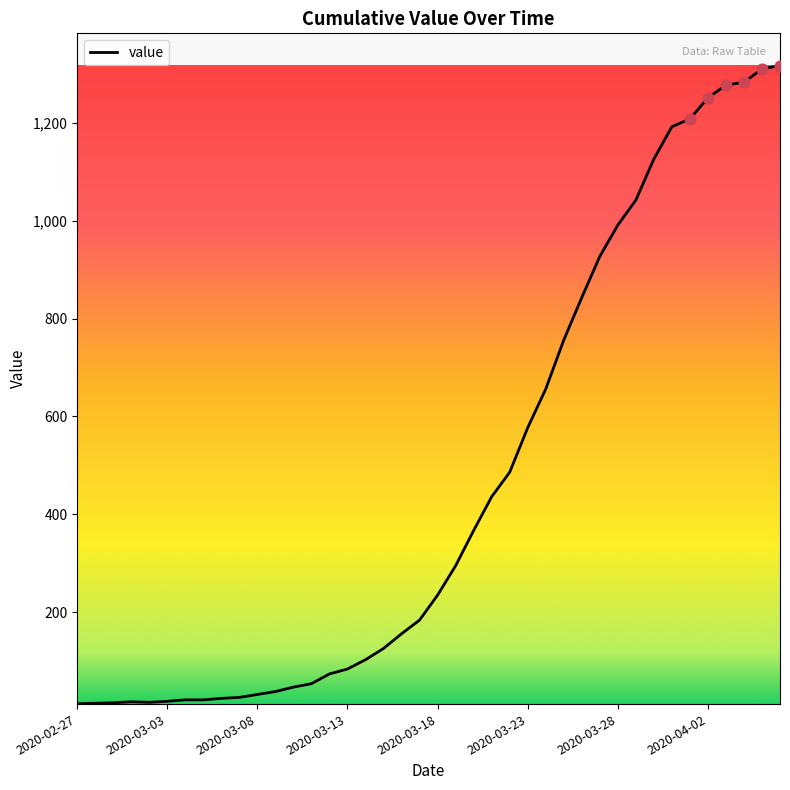

What is the greatest value displayed?

1317